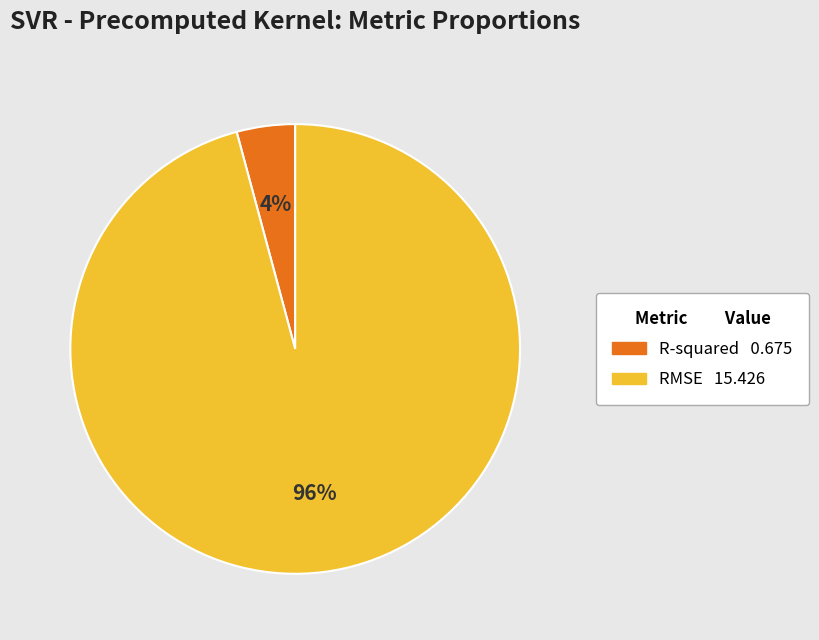

To the nearest percent, what percentage of the pie is R-squared?

4%